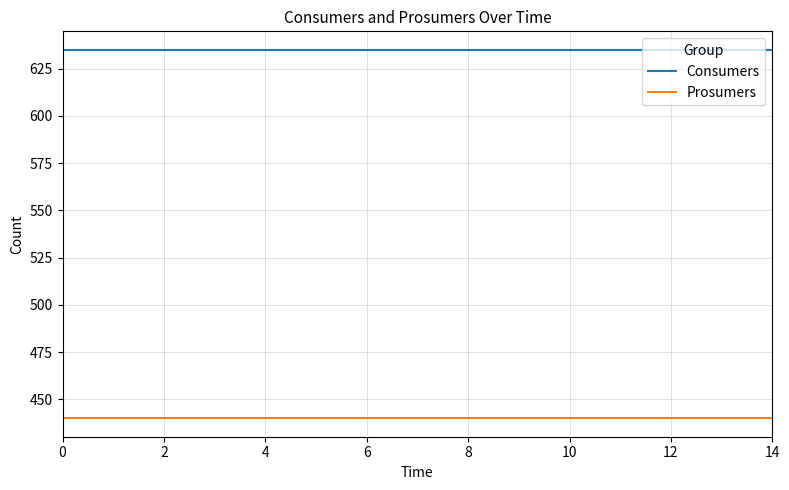

True or false: Prosumers and Consumers intersect in this chart.

False